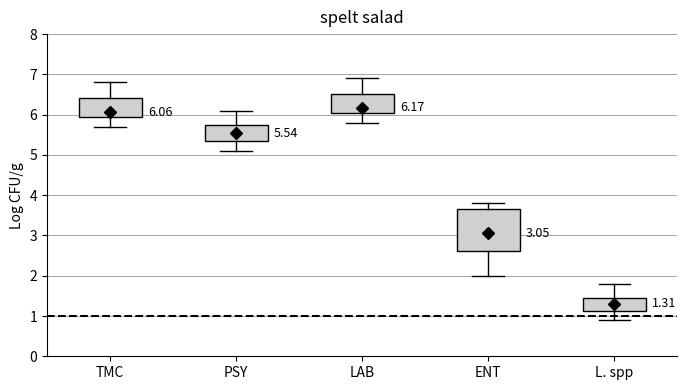

Comparing the boxes themselves (not the whiskers), which one is the tallest?

ENT